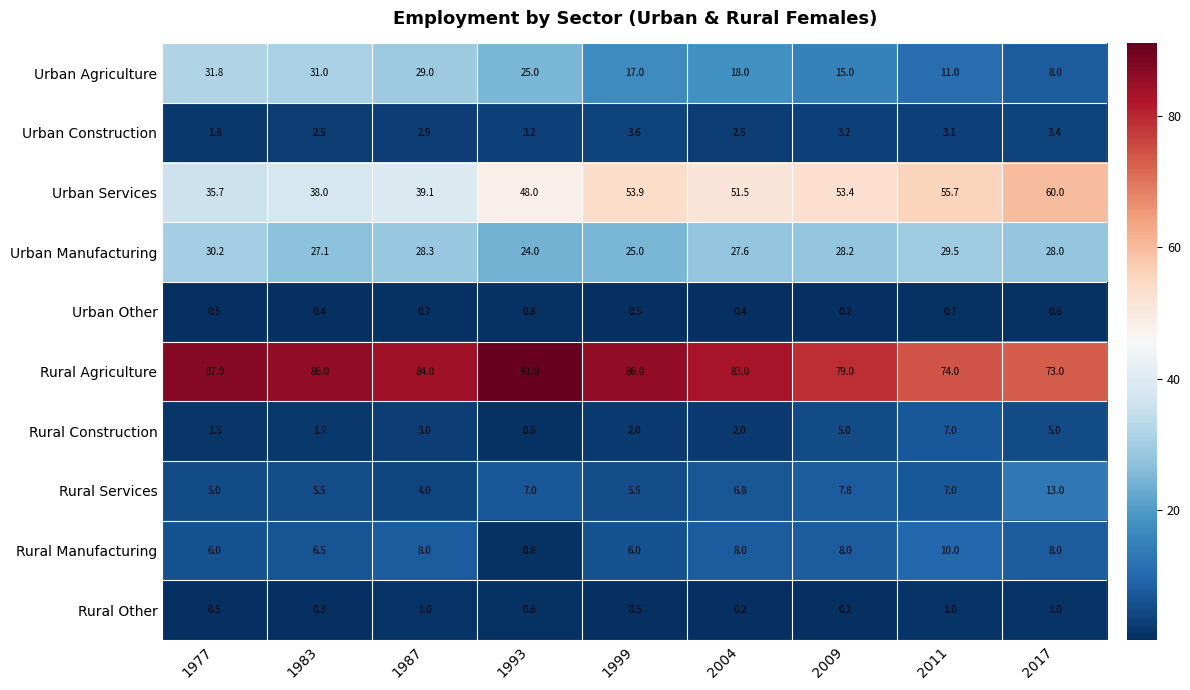

Where does the Rural Services series first go above 6?

1993